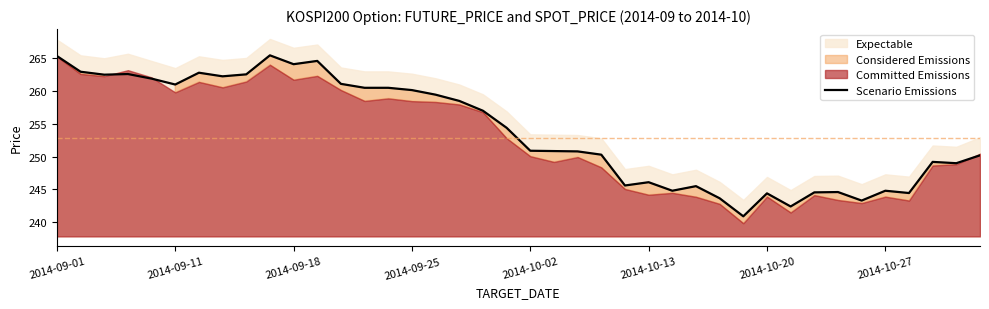

What is the maximum value shown in the chart?

265.4